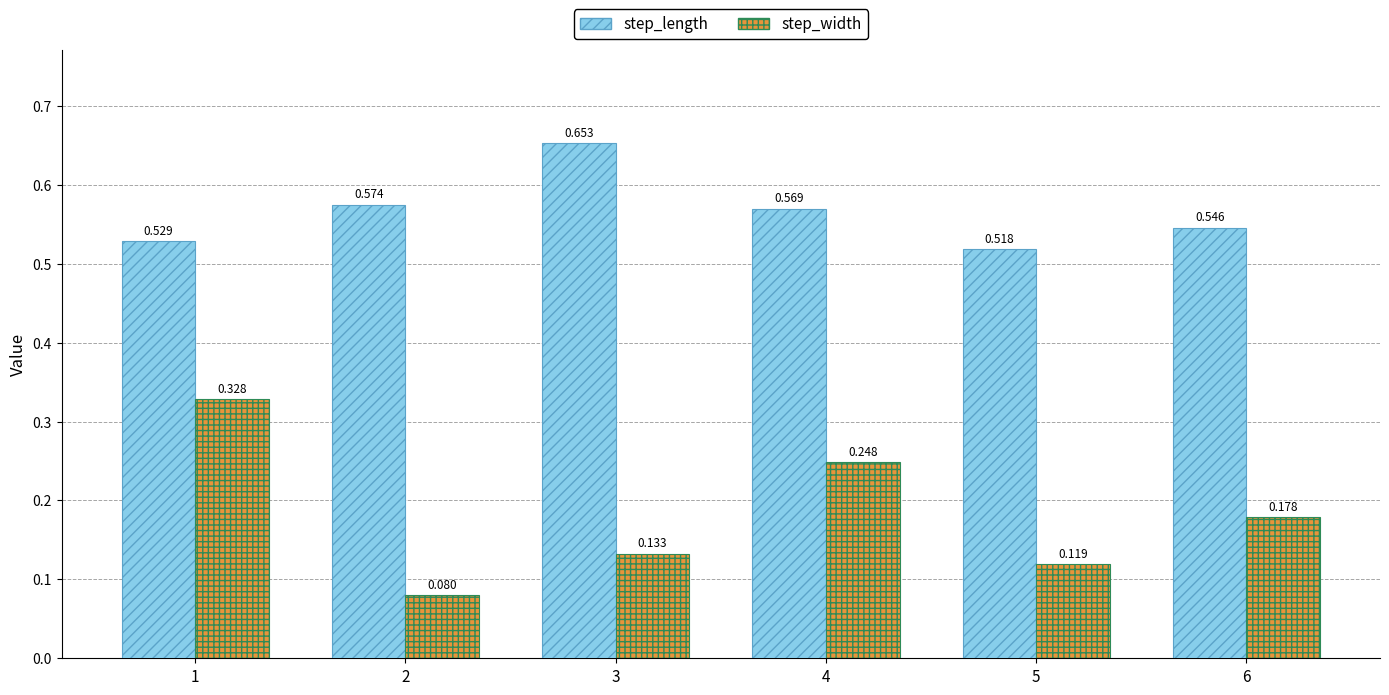

At which label does step_width reach its peak?

1